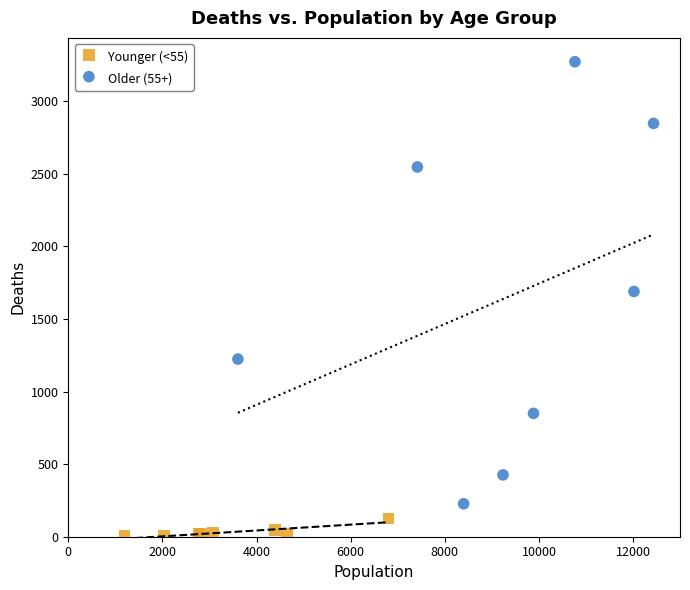

Which series reaches the minimum Y coordinate?

Younger (<55)